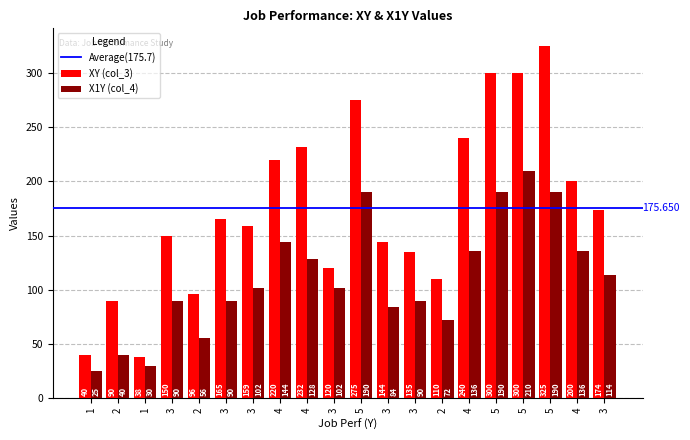

At which label does XY (col_3) reach its minimum?

1